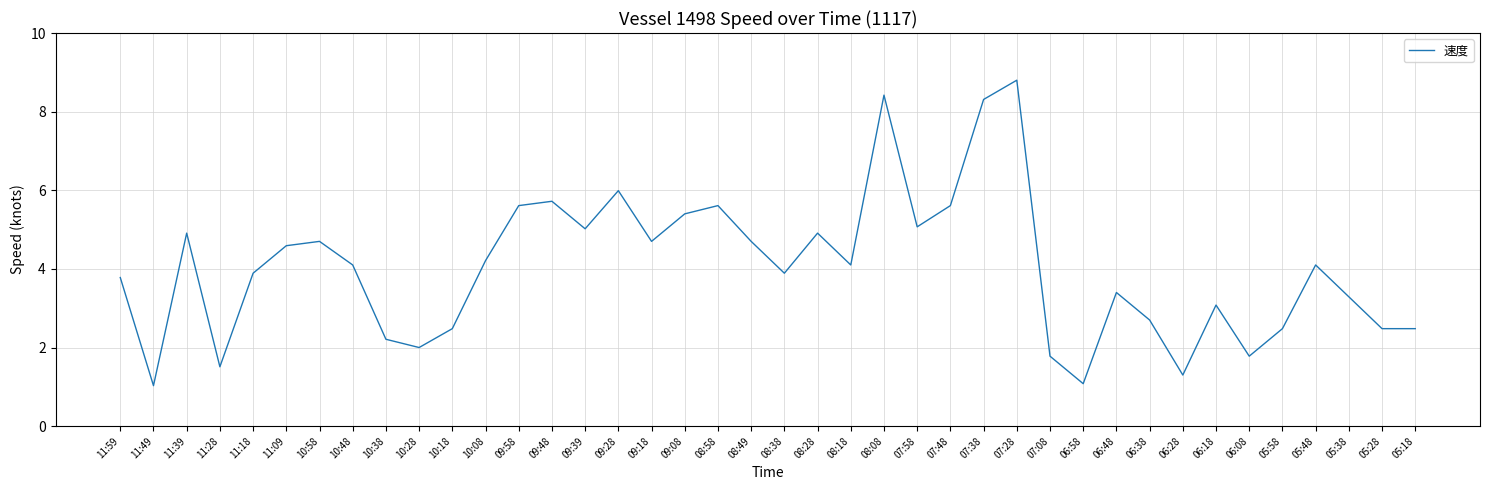

What is the difference between the maximum and minimum values?

7.8